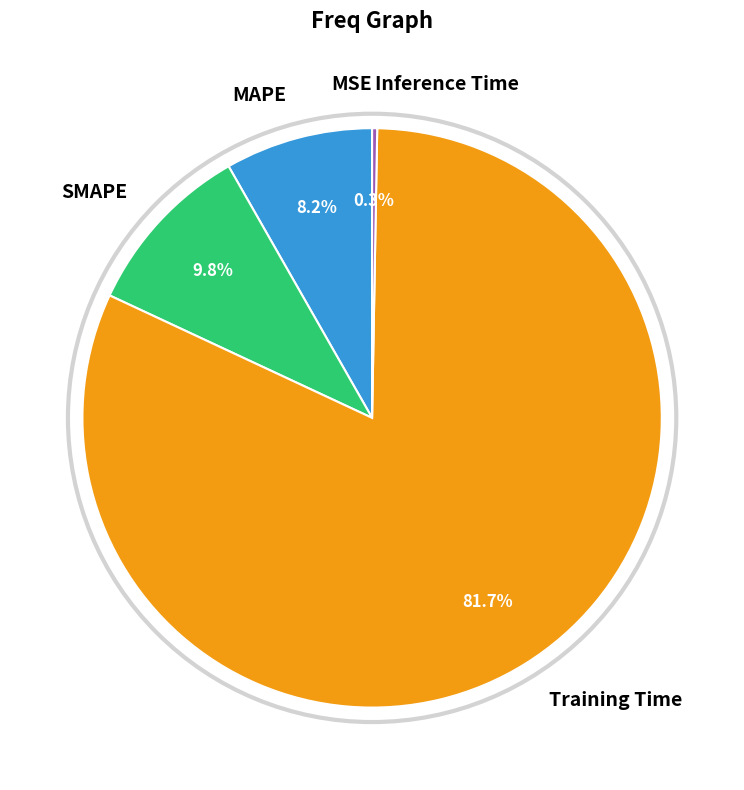

Is there any slice that represents more than half of the pie?

Yes